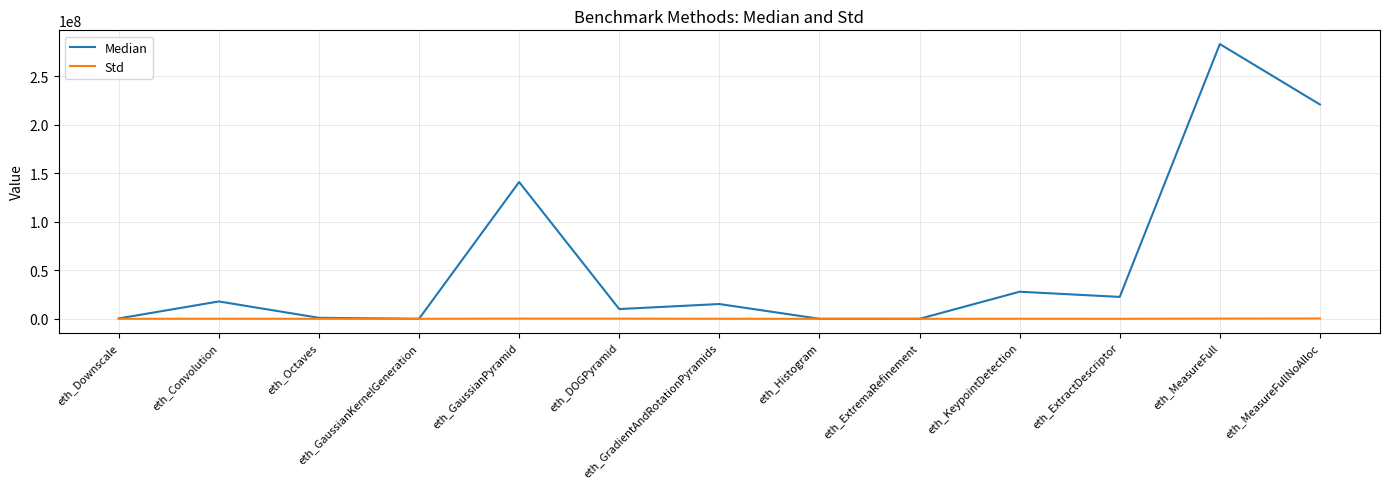

What is the maximum value shown in the chart?

283077550.0